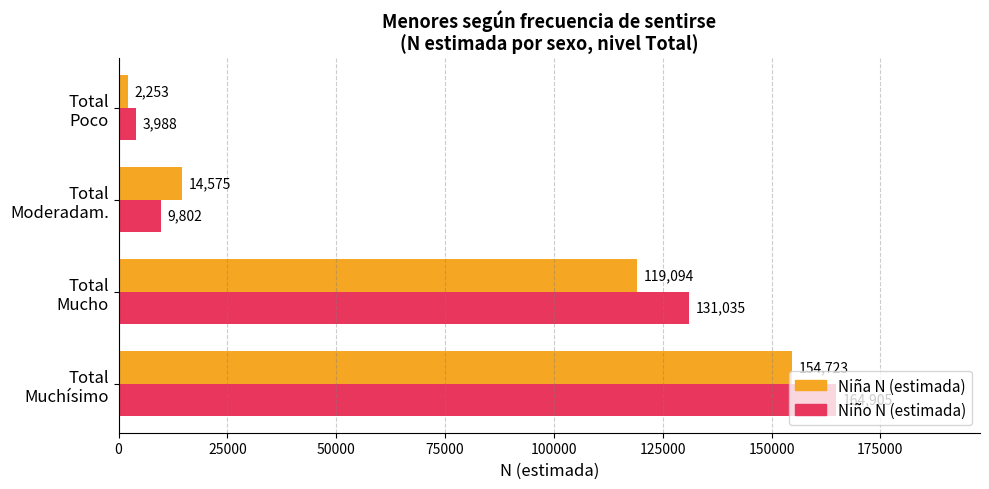

At how many categories does at least one series exceed 4294?

3